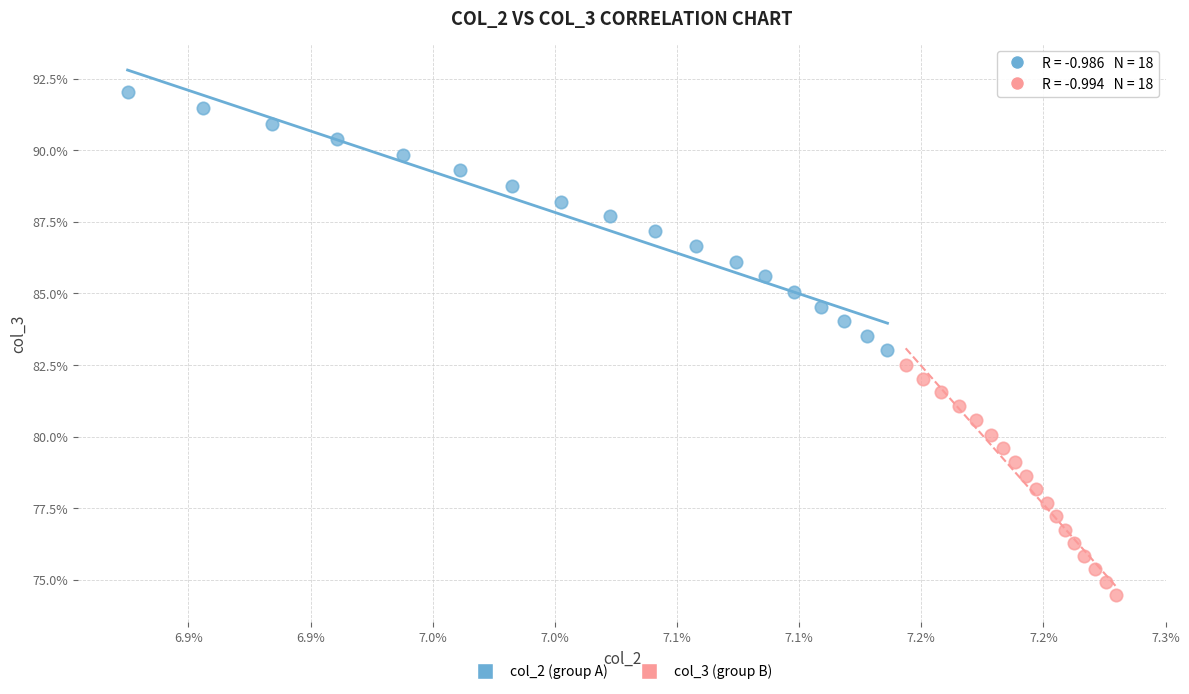

Which series reaches the maximum Y coordinate?

col_2 (group A)